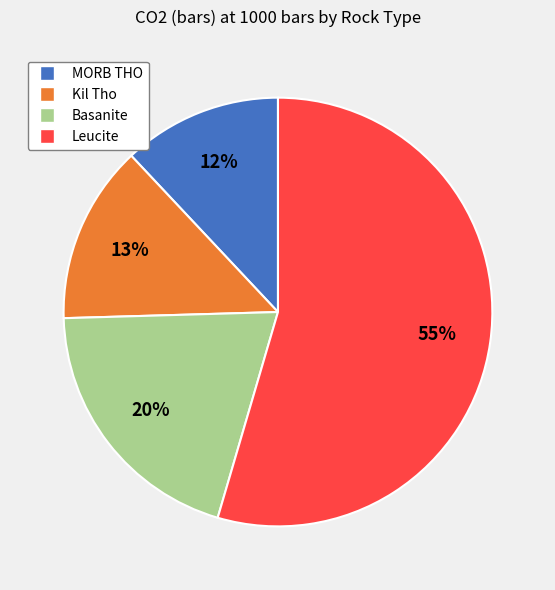

What is the smallest slice in the pie chart?

MORB THO